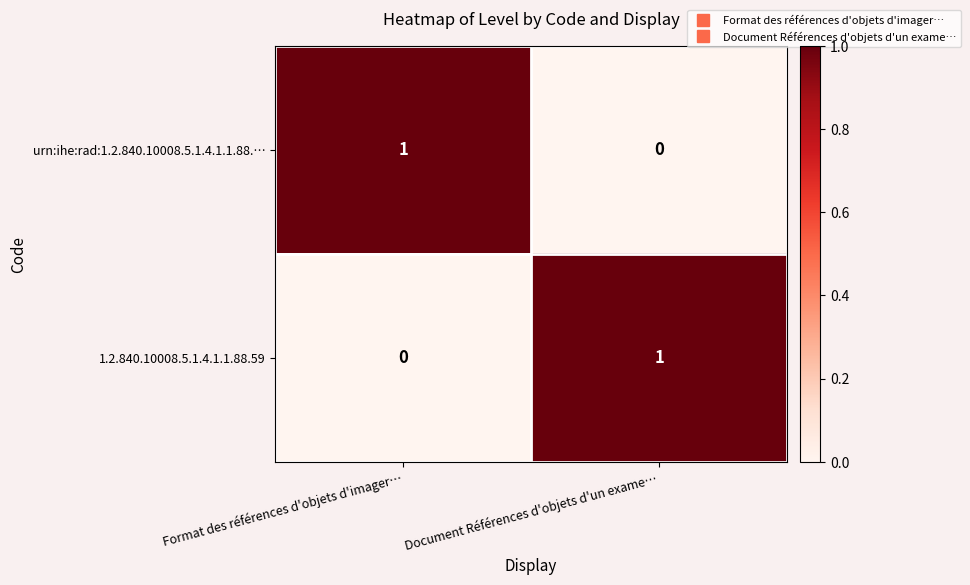

Which category has the lowest value in the 1.2.840.10008.5.1.4.1.1.88.59 series?

Format des références d'objets d'imager…